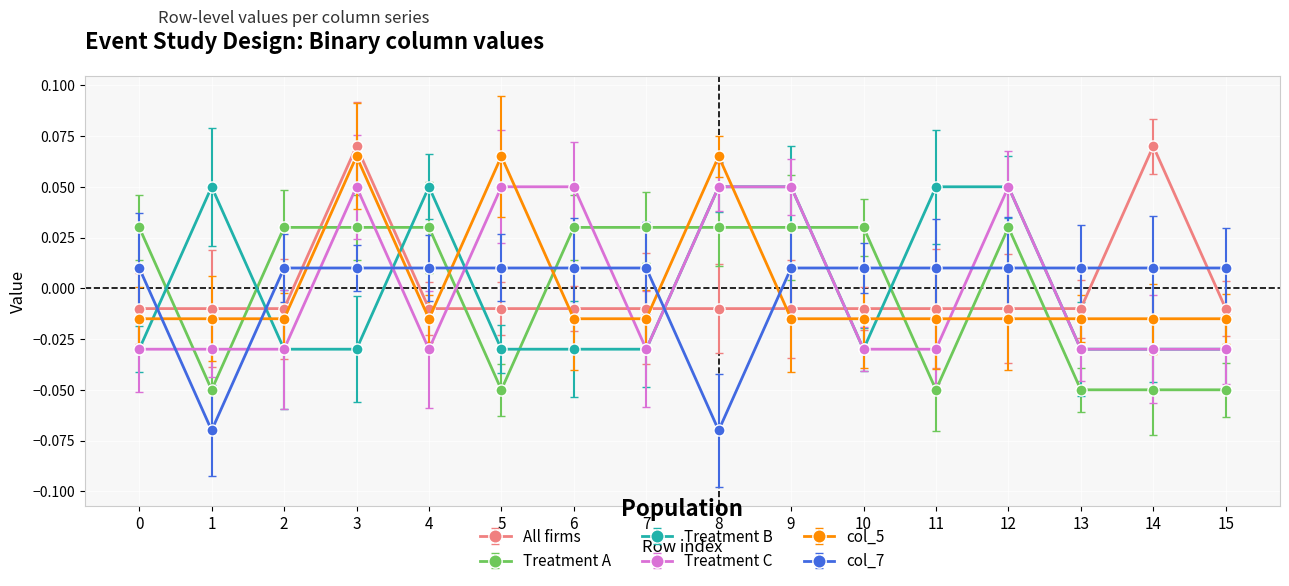

At which category is the sum across all series the highest?

3